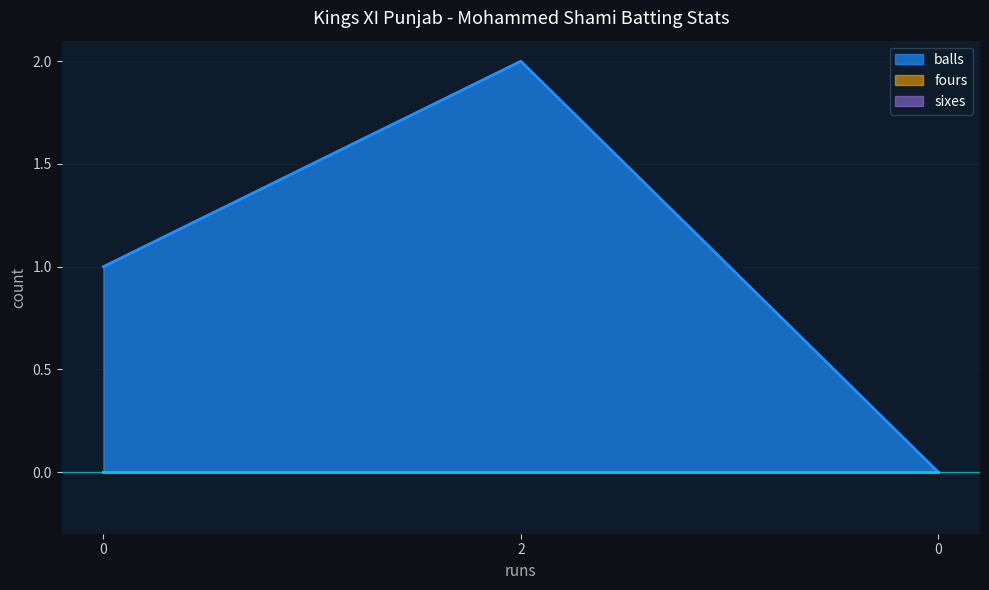

What is the difference between the highest and lowest values at 0?

1